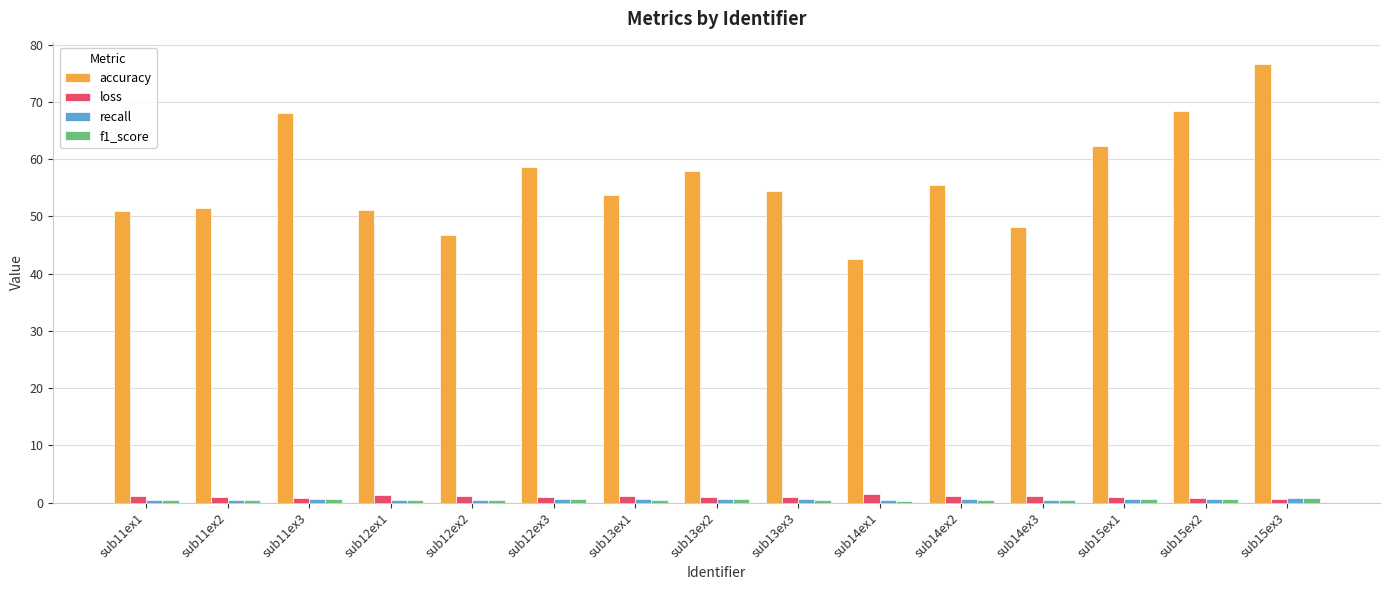

The accuracy series shows 46.8 at sub12ex2. True or false?

True